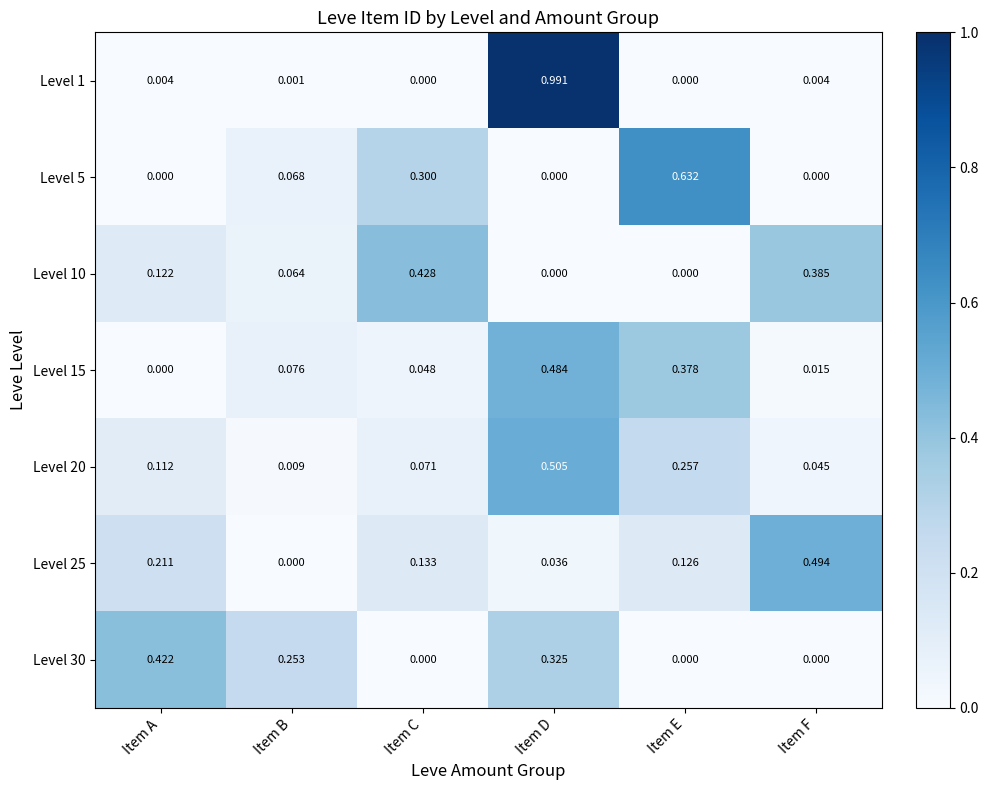

Where is Level 15 nearest to the value 0?

Item A